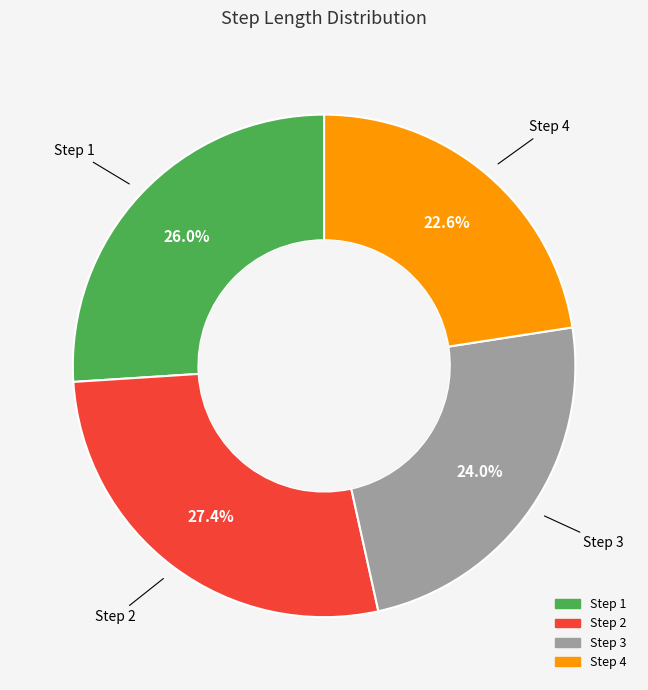

Does any single category account for the majority?

No